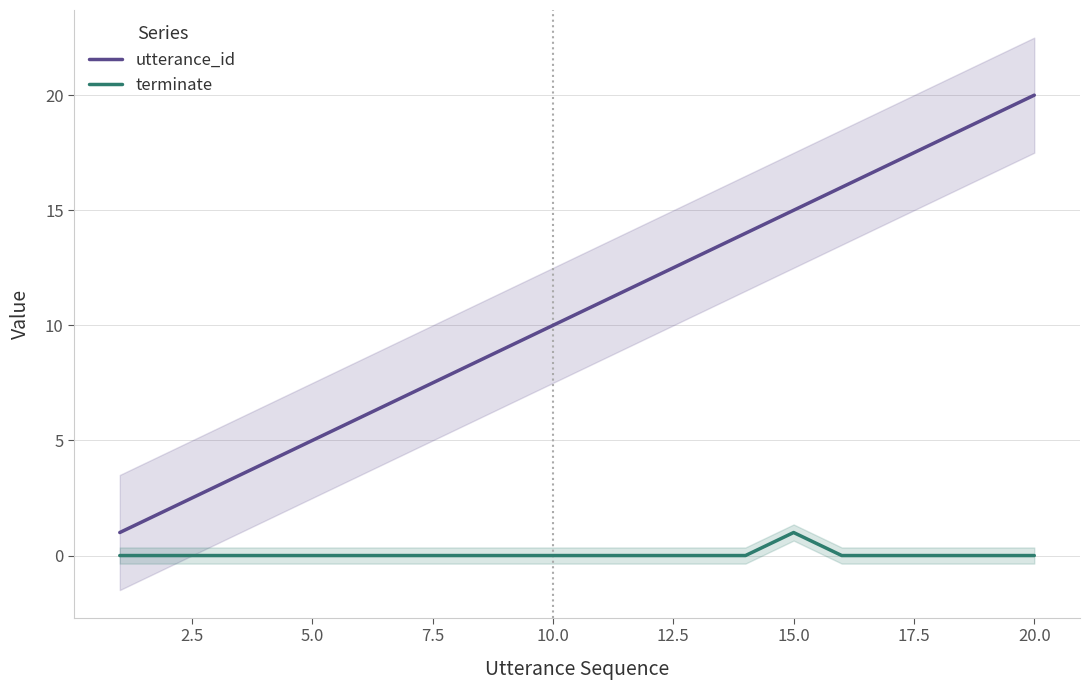

Which category has the highest value in the terminate series?

15.0